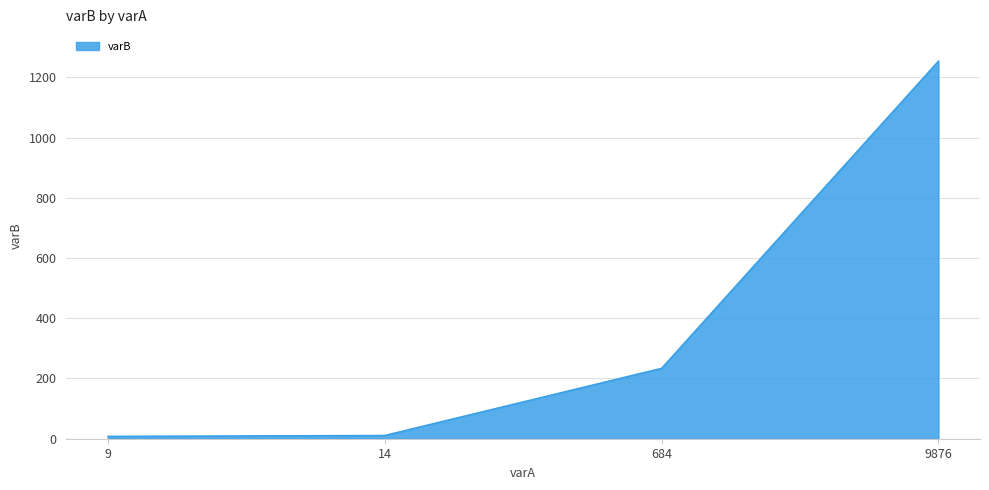

How many lines are shown in the chart?

1